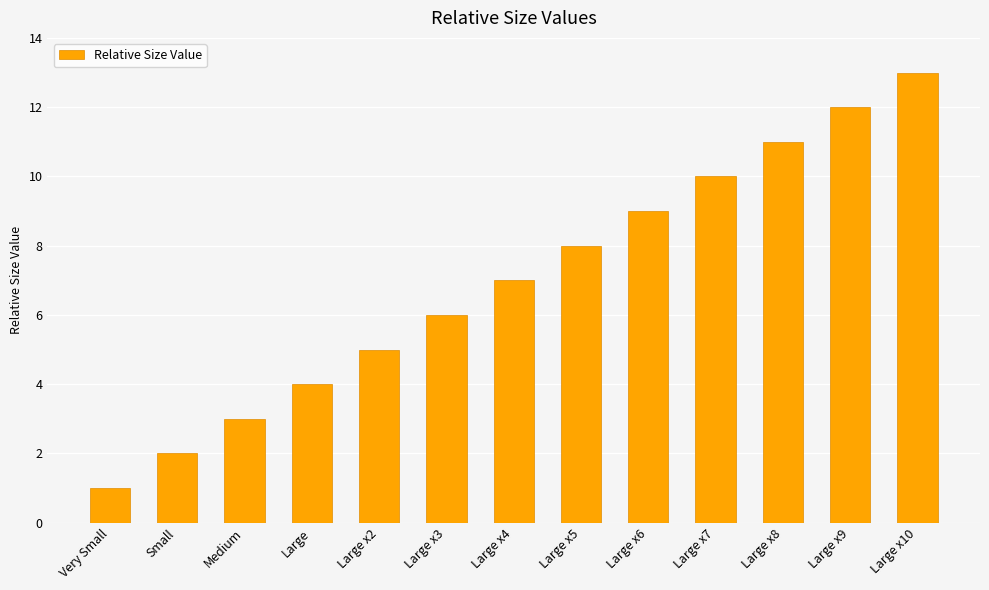

List the labels in order of value, largest first.

Large x10, Large x9, Large x8, Large x7, Large x6, Large x5, Large x4, Large x3, Large x2, Large, Medium, Small, Very Small